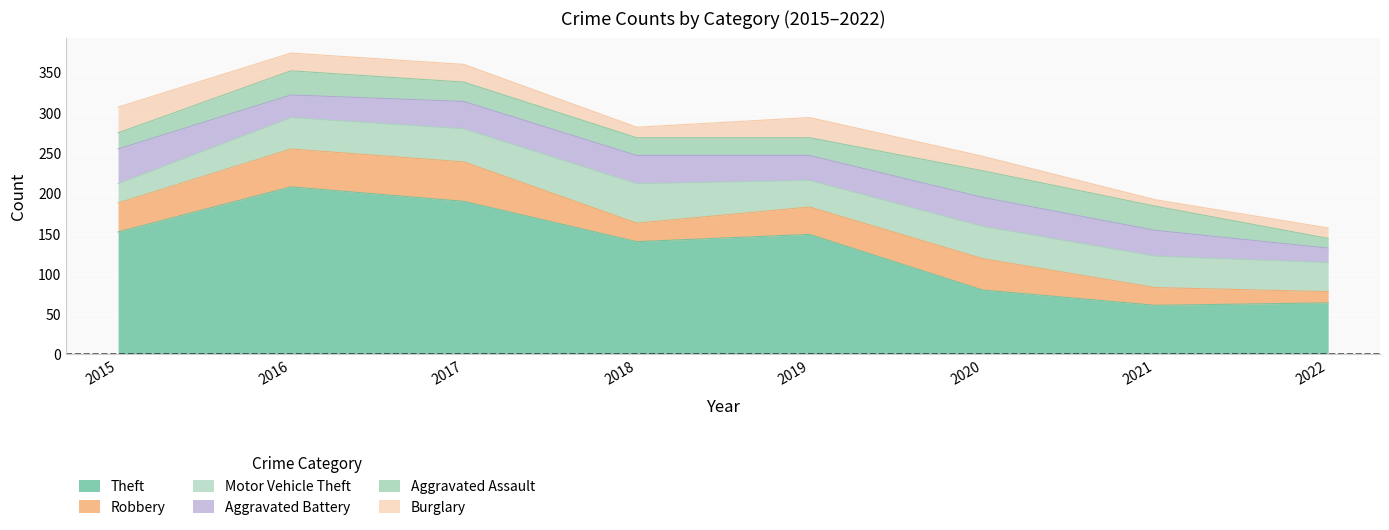

Reading left to right, extract all data points from this chart.

Theft: 2015=152	2016=208	2017=190	2018=140	2019=149	2020=80	2021=61	2022=64
Robbery: 2015=36	2016=47	2017=49	2018=23	2019=34	2020=39	2021=22	2022=14
Motor Vehicle Theft: 2015=24	2016=39	2017=41	2018=49	2019=33	2020=40	2021=39	2022=36
Aggravated Battery: 2015=43	2016=28	2017=34	2018=35	2019=31	2020=36	2021=32	2022=18
Aggravated Assault: 2015=20	2016=30	2017=24	2018=22	2019=22	2020=33	2021=30	2022=12
Burglary: 2015=32	2016=22	2017=22	2018=13	2019=25	2020=18	2021=8	2022=13